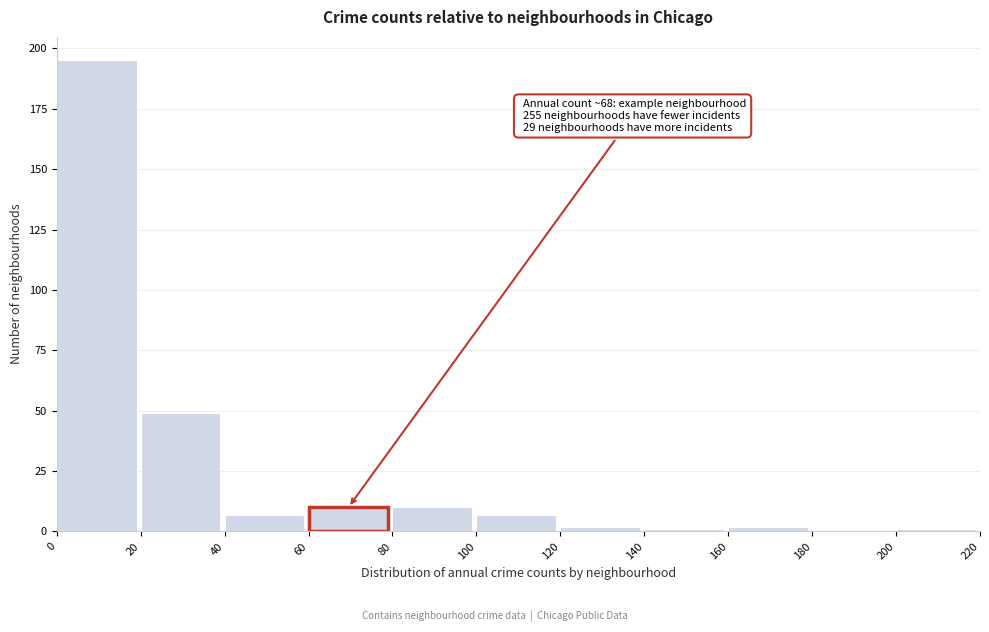

Over which range of the x-axis is the bar tallest?

0 to 20